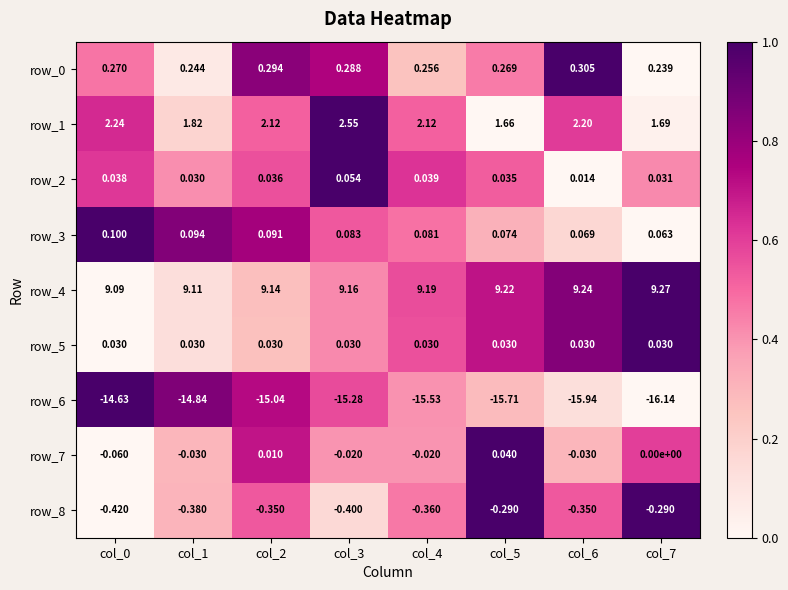

Is the value of row_6 at col_0 greater than the value of row_4 at col_2?

No